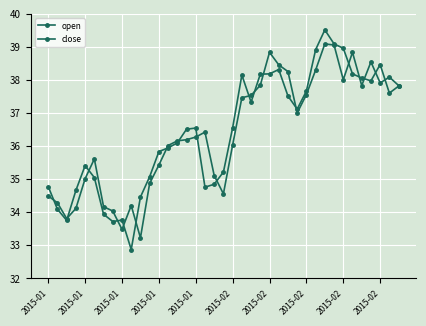

What is the greatest value displayed?

39.5